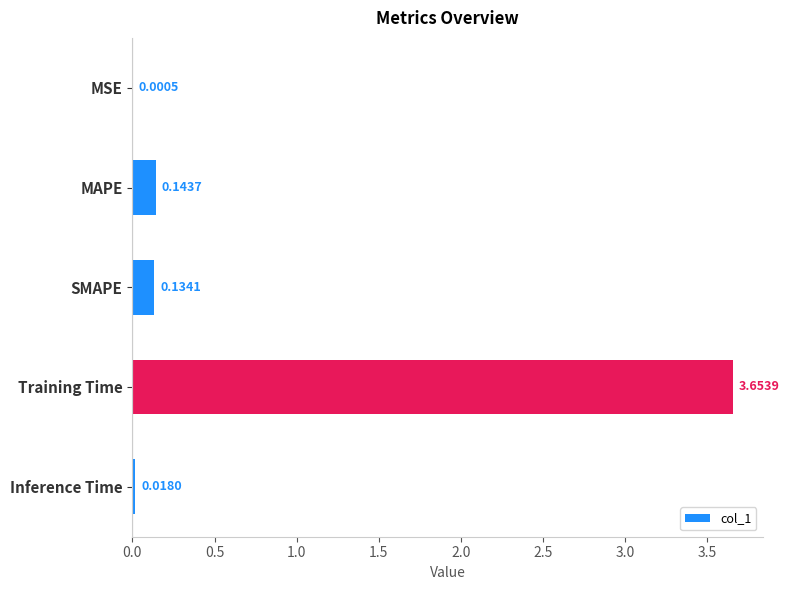

Which has a higher value, Training Time or MSE?

Training Time